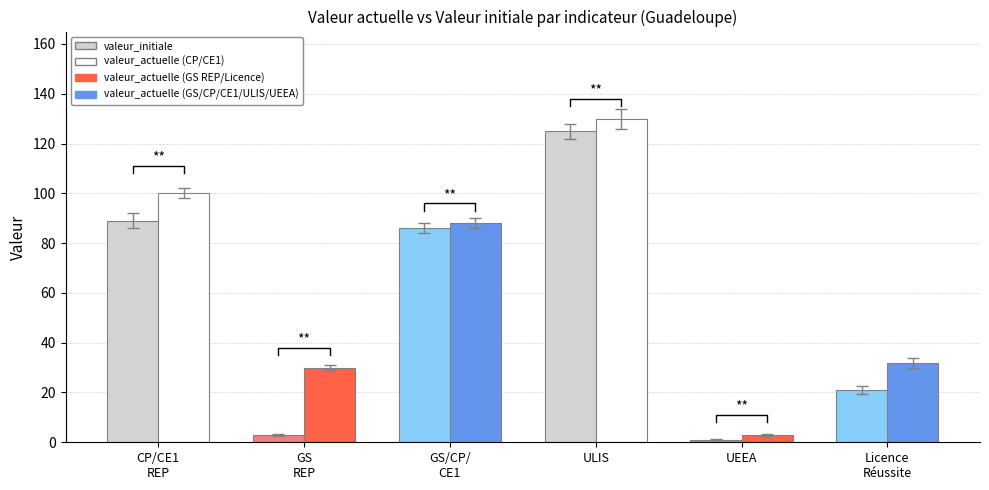

Does the chart contain stacked bars?

No